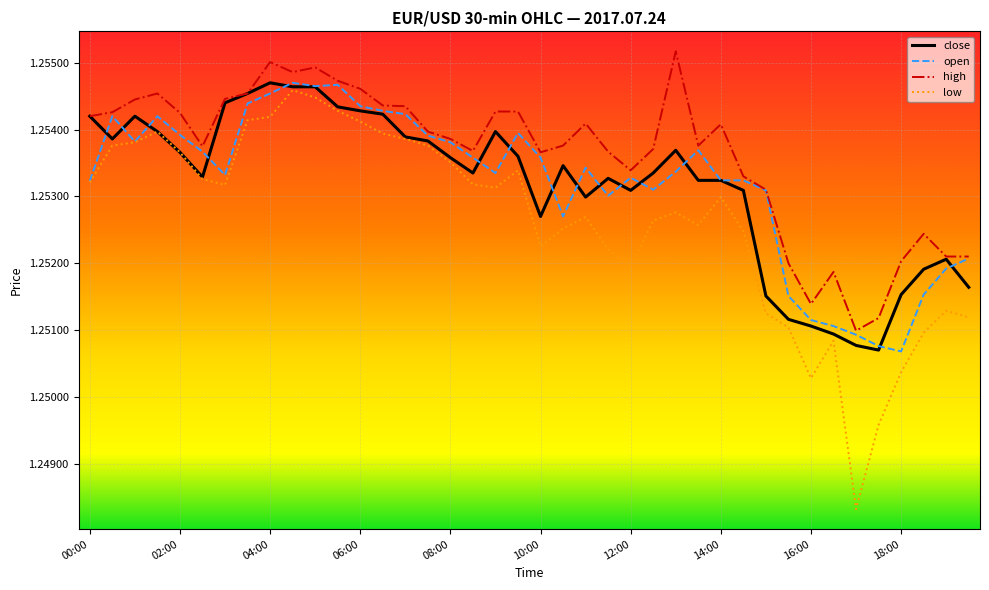

True or false: high and low cross at least once.

False